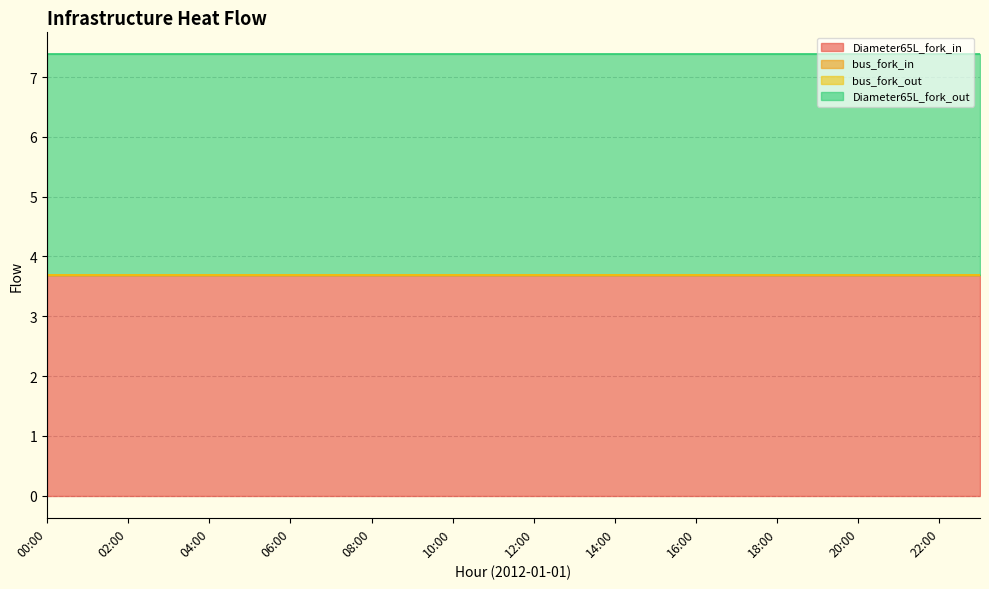

What position from the right is 22:00?

2